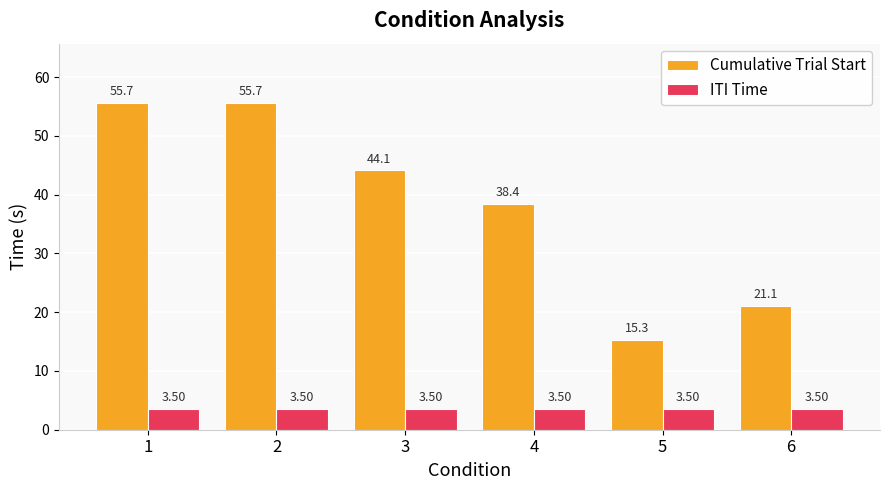

At which category does the chart reach its minimum across all series?

5